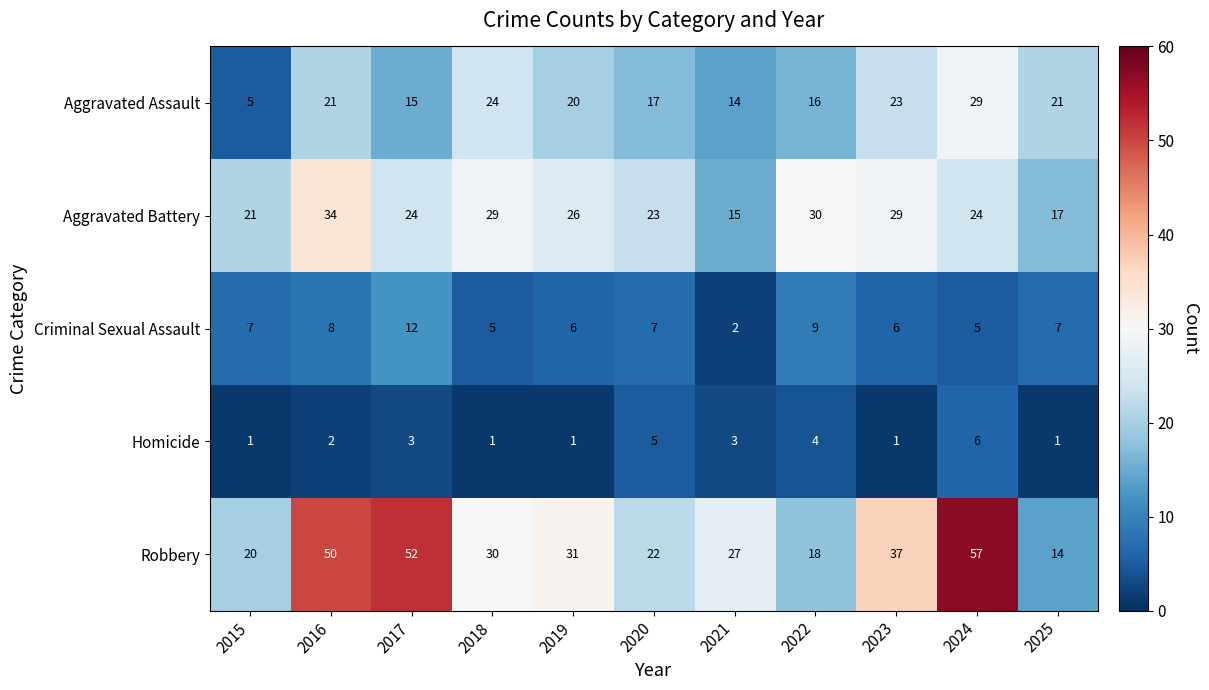

What is the difference between the maximum and minimum values in the Criminal Sexual Assault series?

10